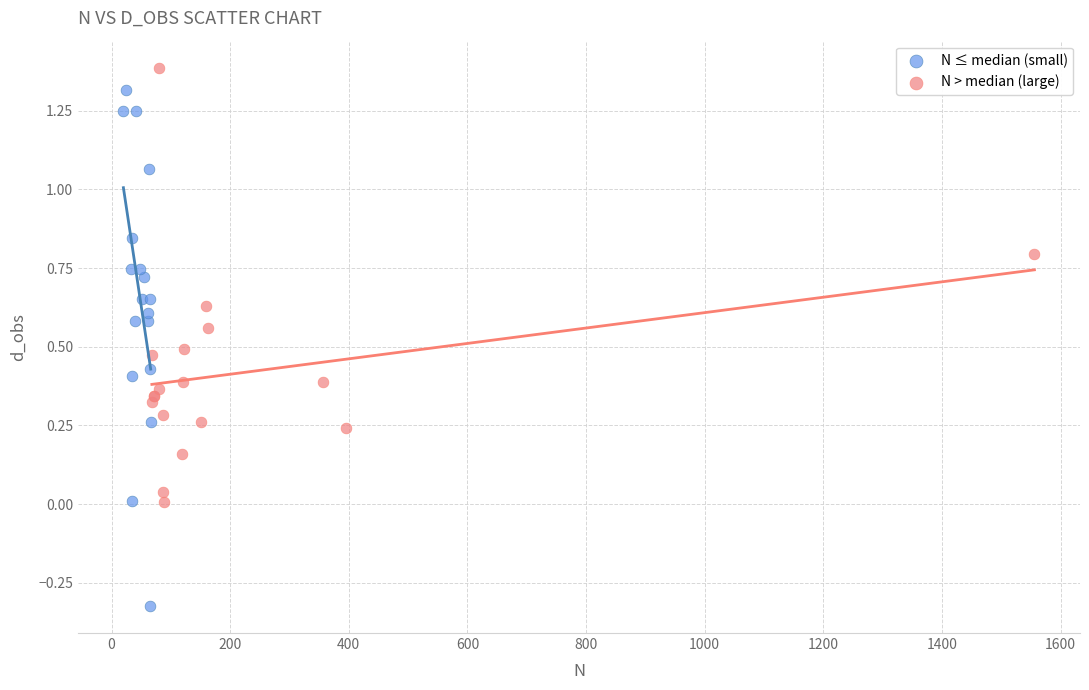

Which series reaches the minimum Y coordinate?

N ≤ median (small)